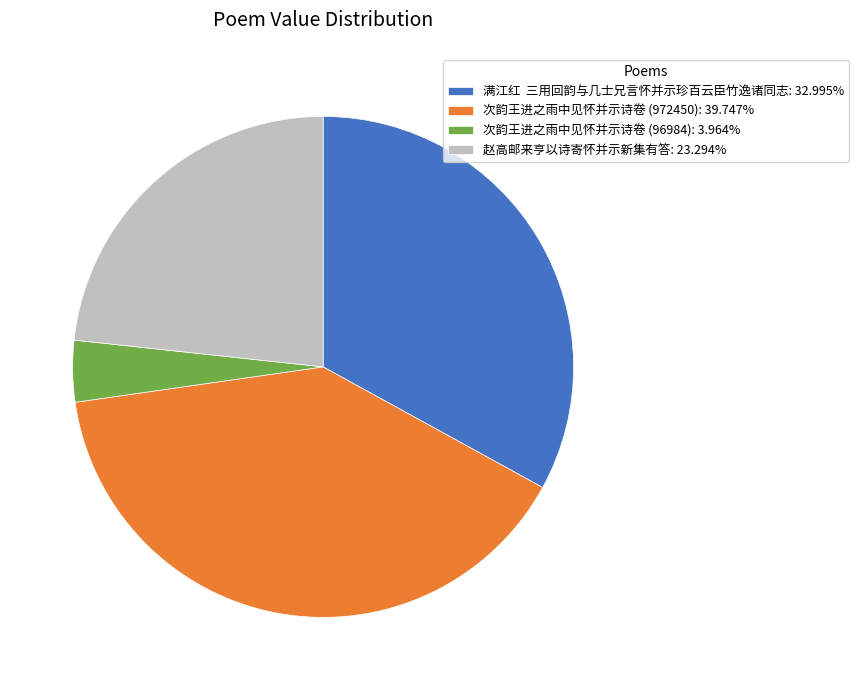

Do 满江红 三用回韵与几士兄言怀并示珍百云臣竹逸诸同志: 32.995% and 次韵王进之雨中见怀并示诗卷 (96984): 3.964% together represent more than half of the pie?

No